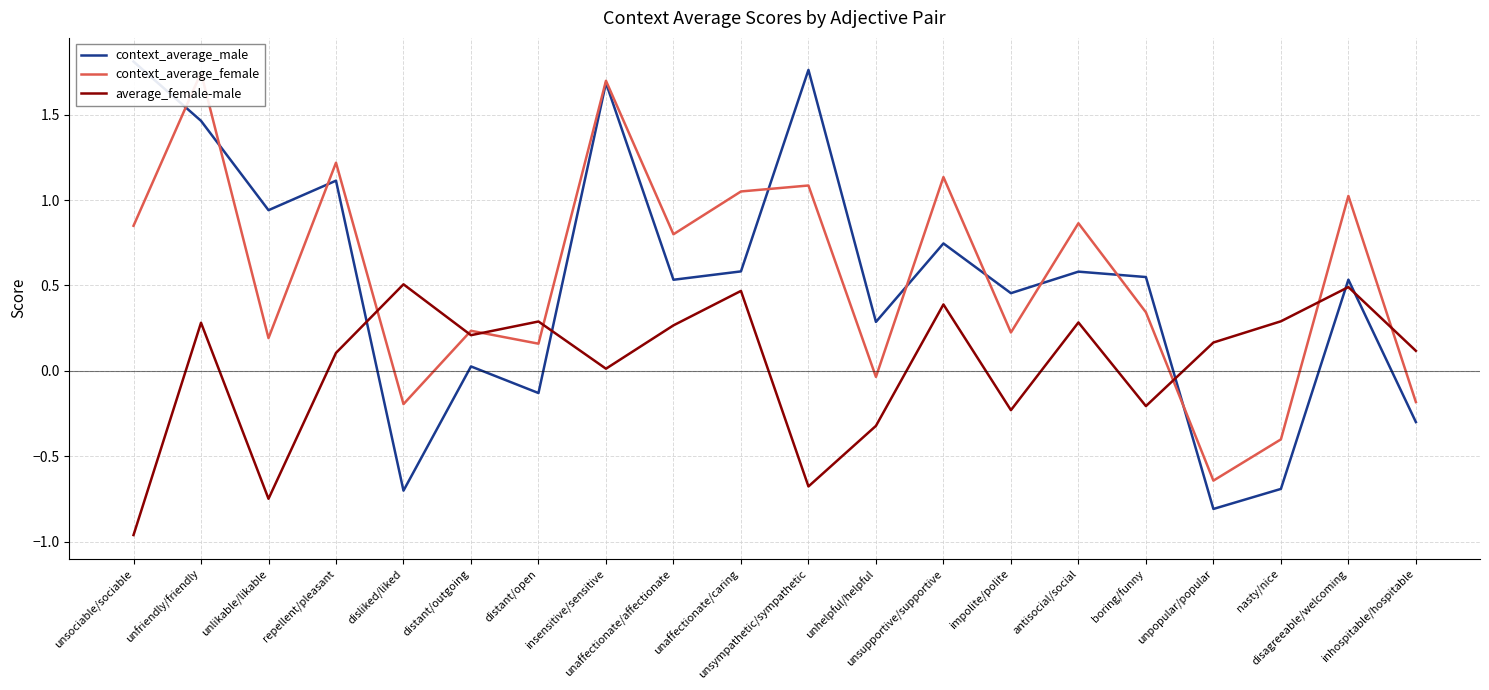

What are all the series names shown in the legend?

context_average_male, context_average_female, average_female-male